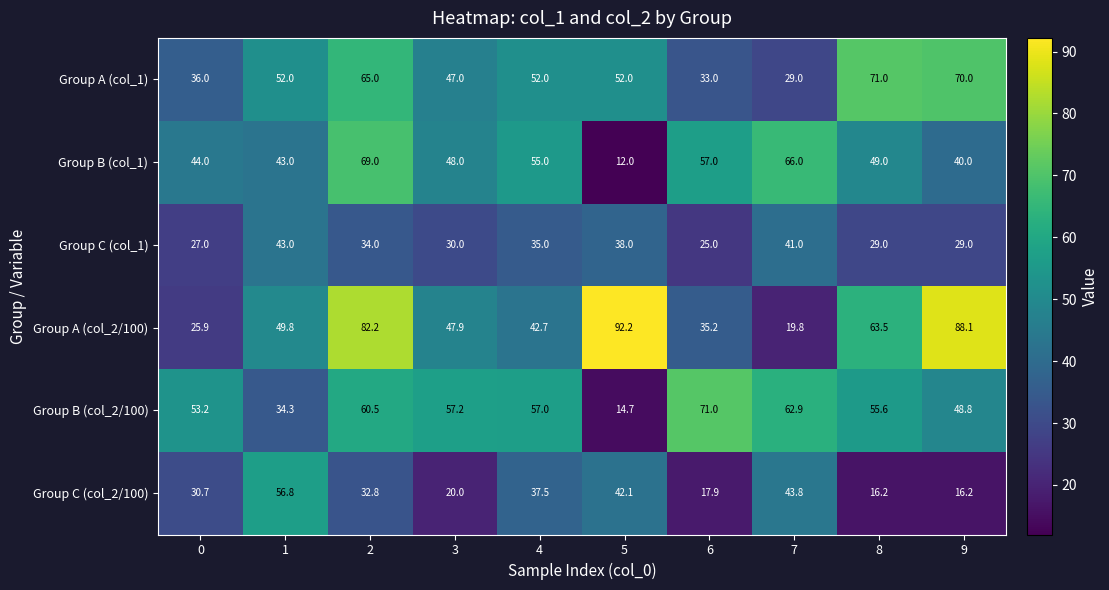

At which category is the sum across all series the highest?

2